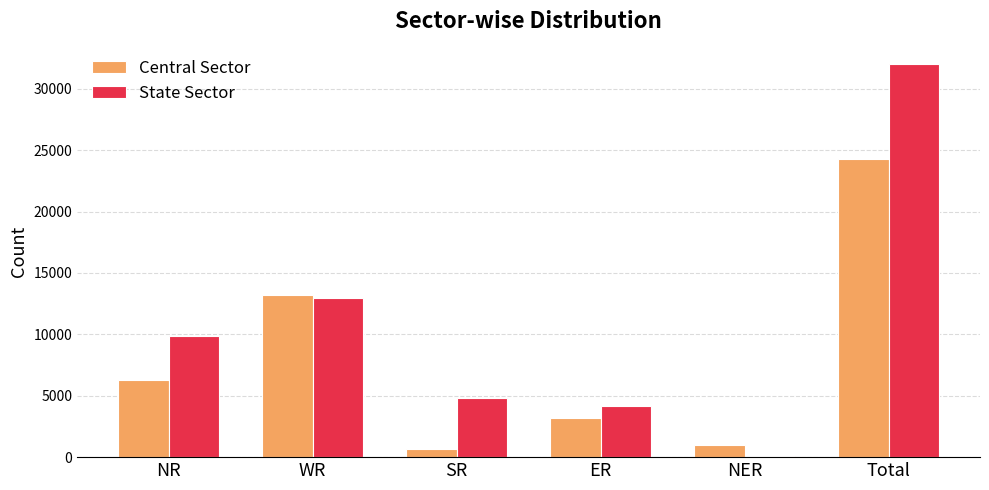

At SR, list the series in order from smallest to largest.

Central Sector, State Sector